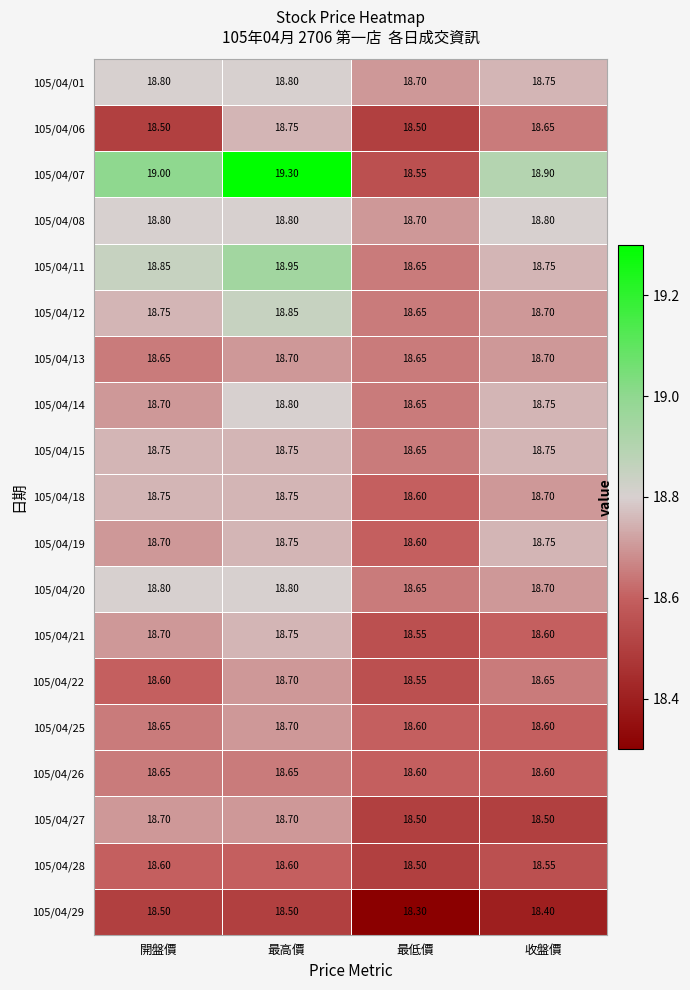

What is the difference between the highest and lowest values at 開盤價?

0.5